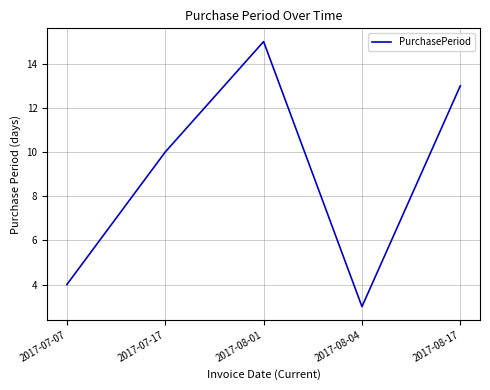

What is the approximate value at 2017-07-17, to the nearest 10?

10